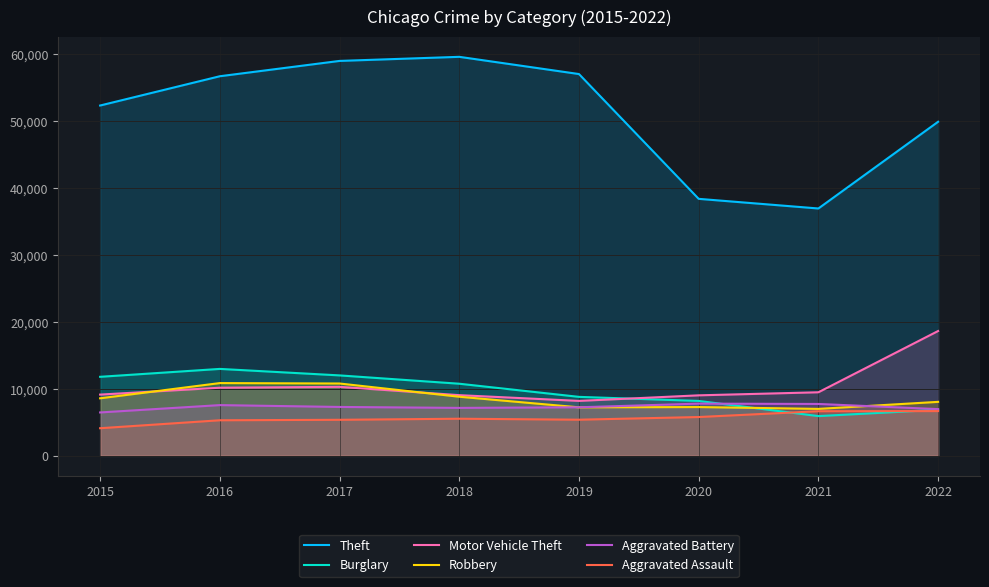

What is the difference between the Motor Vehicle Theft values at 2019 and 2015?

941